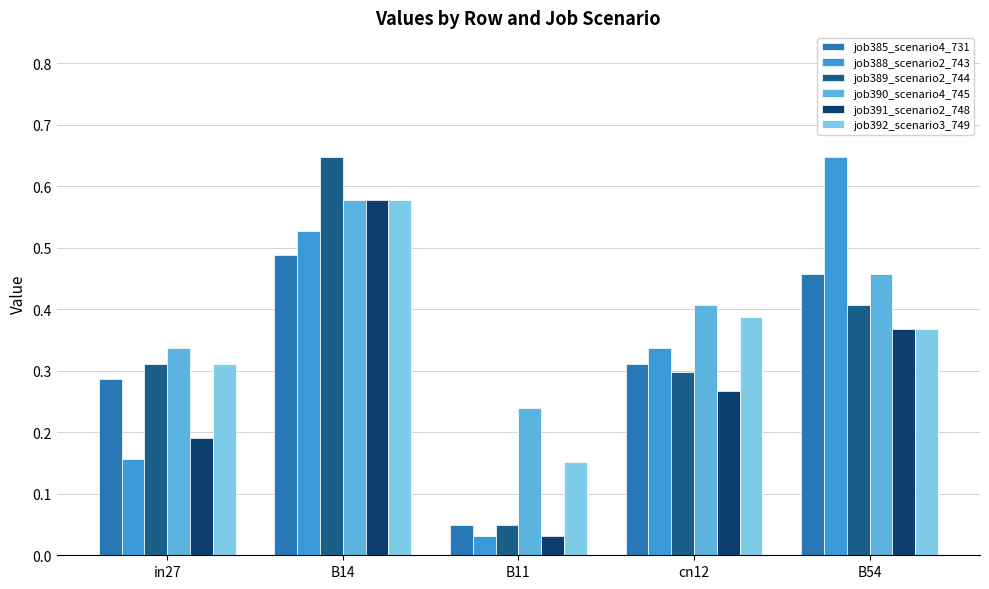

The job390_scenario4_745 series shows 0.4 at cn12. True or false?

True